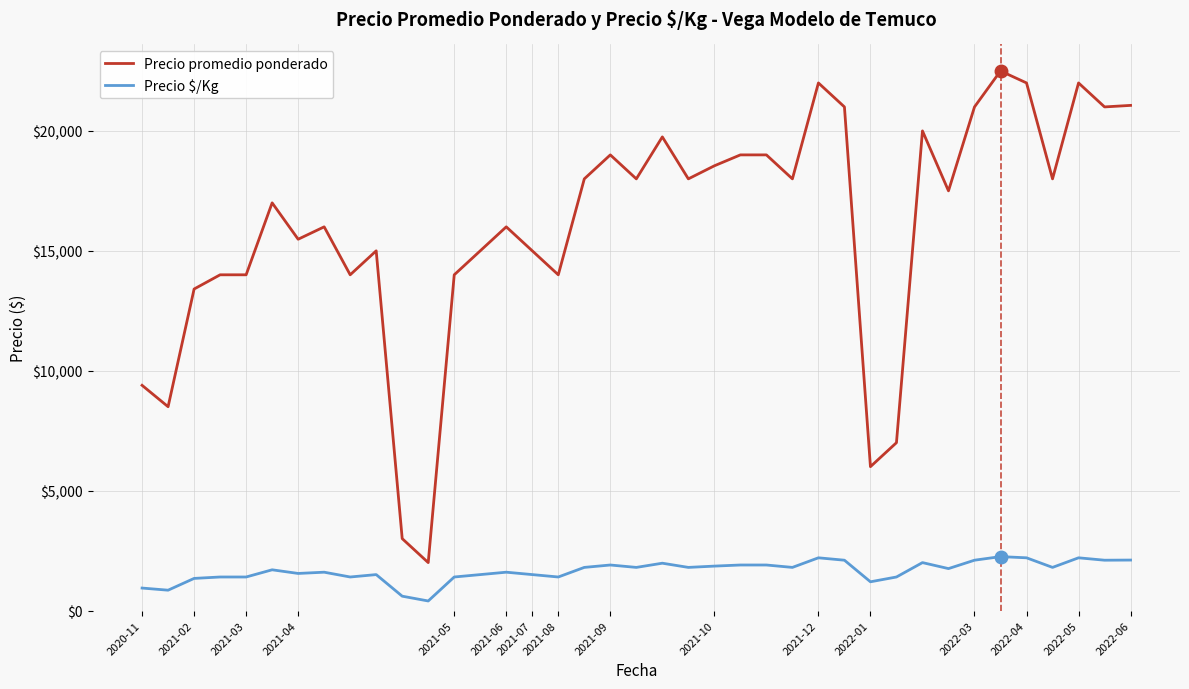

True or false: Precio promedio ponderado and Precio $/Kg cross at least once.

False